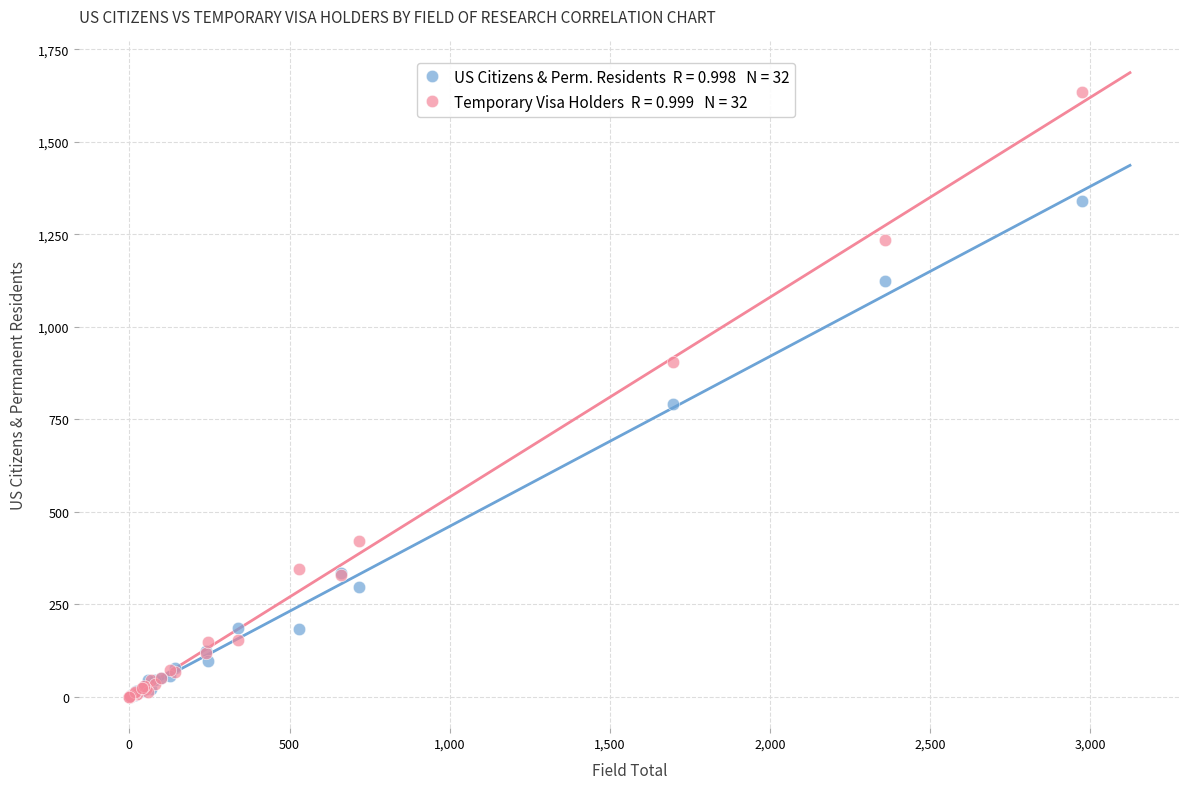

Across all series, what Y value is closest to 817?

791